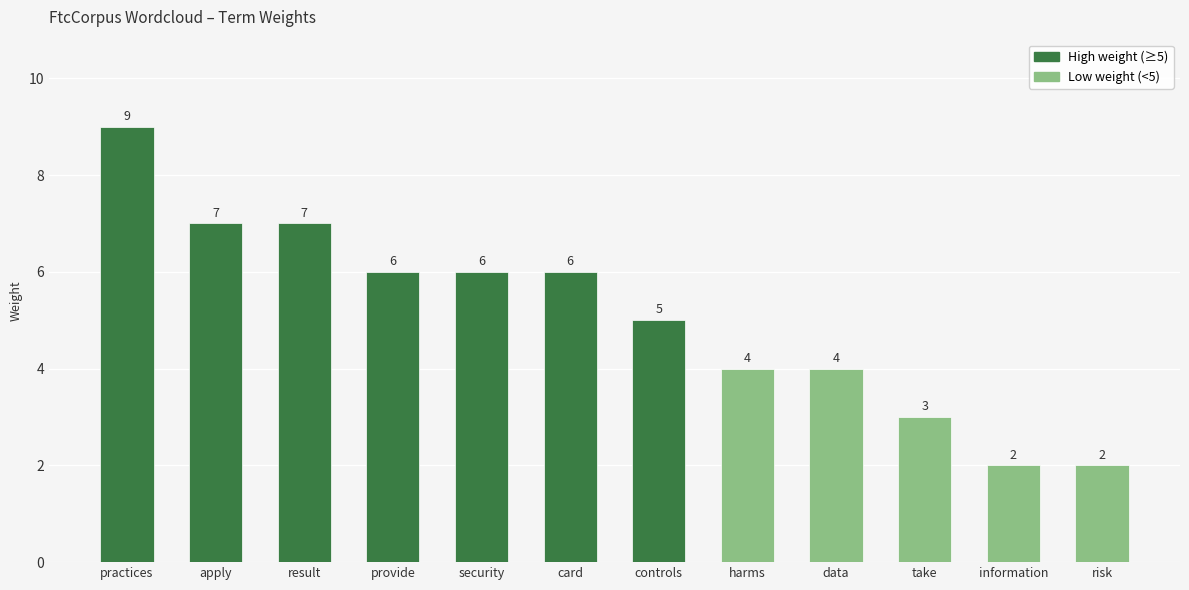

What position from the left is apply?

2